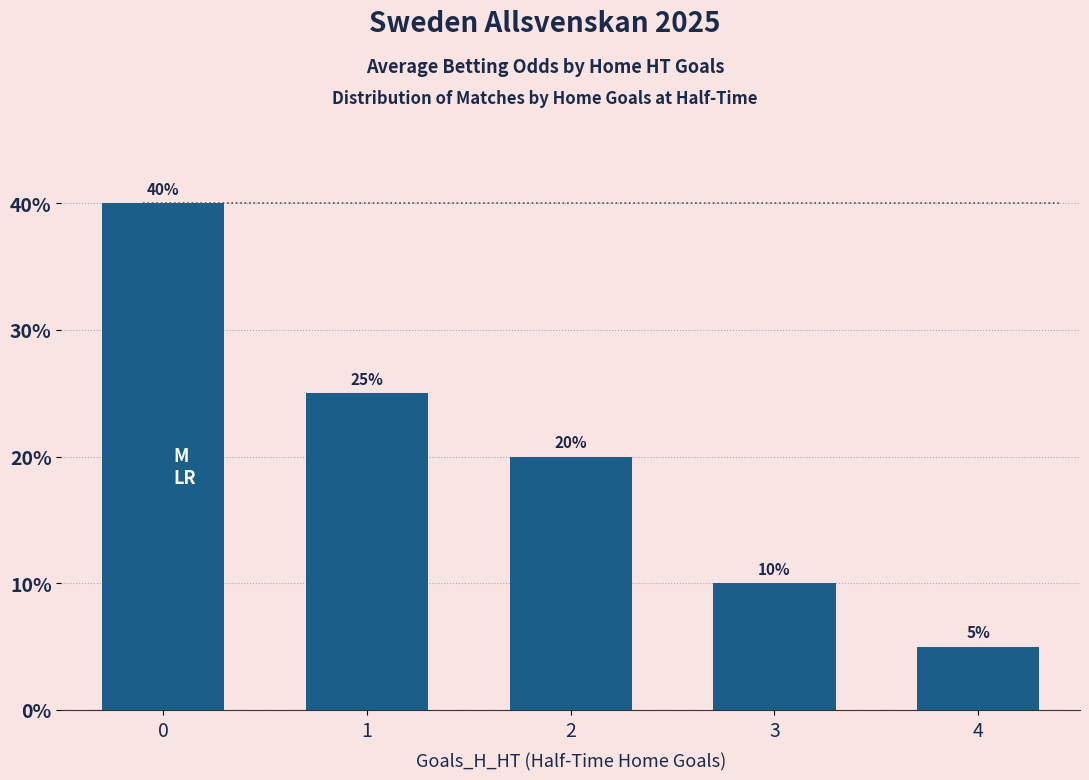

At which category does the chart reach its minimum across all series?

4